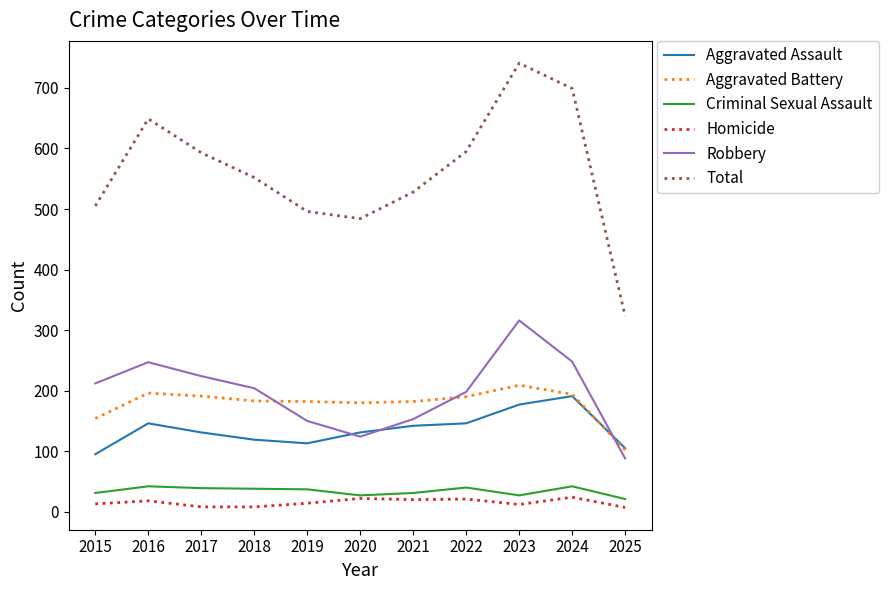

What is the minimum value for Criminal Sexual Assault?

21